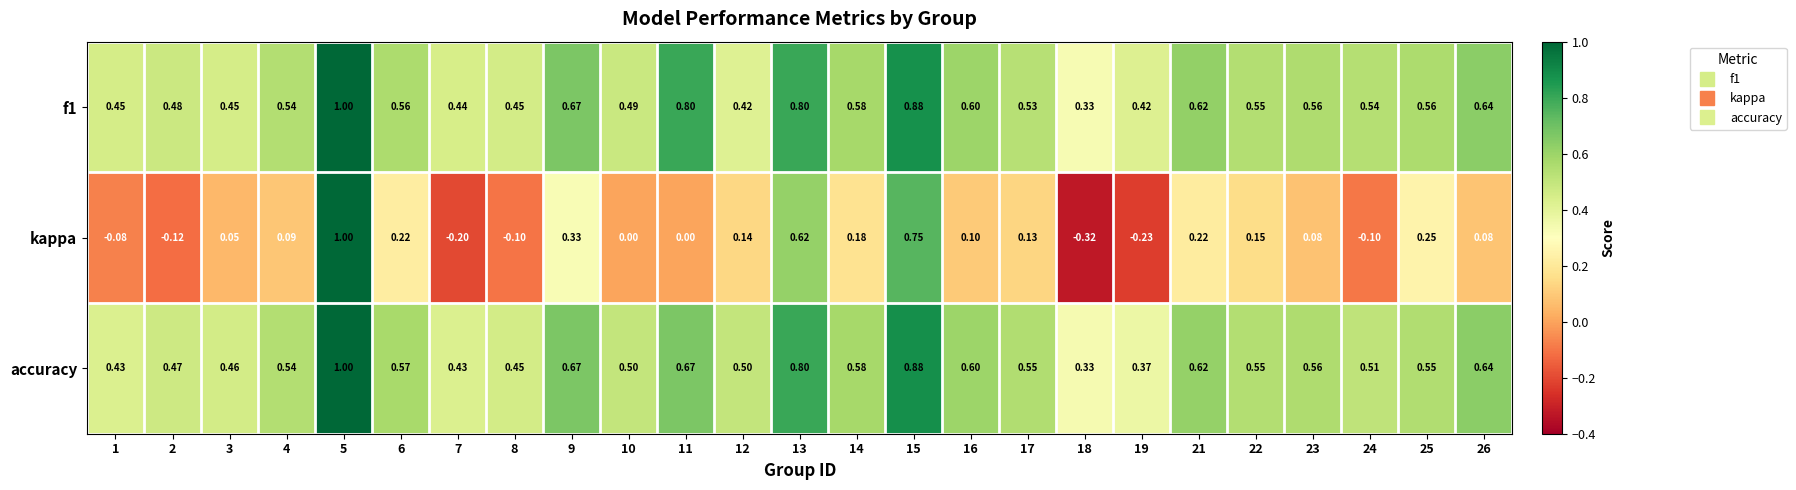

Which series has the largest range (max minus min)?

kappa